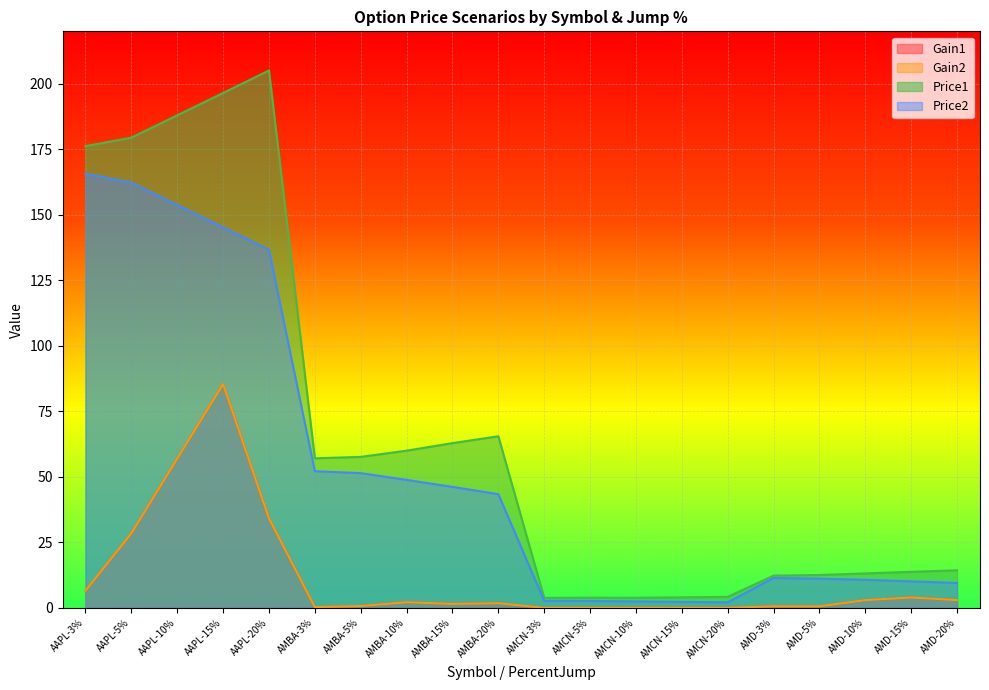

What are all the series names shown in the legend?

Gain1, Gain2, Price1, Price2